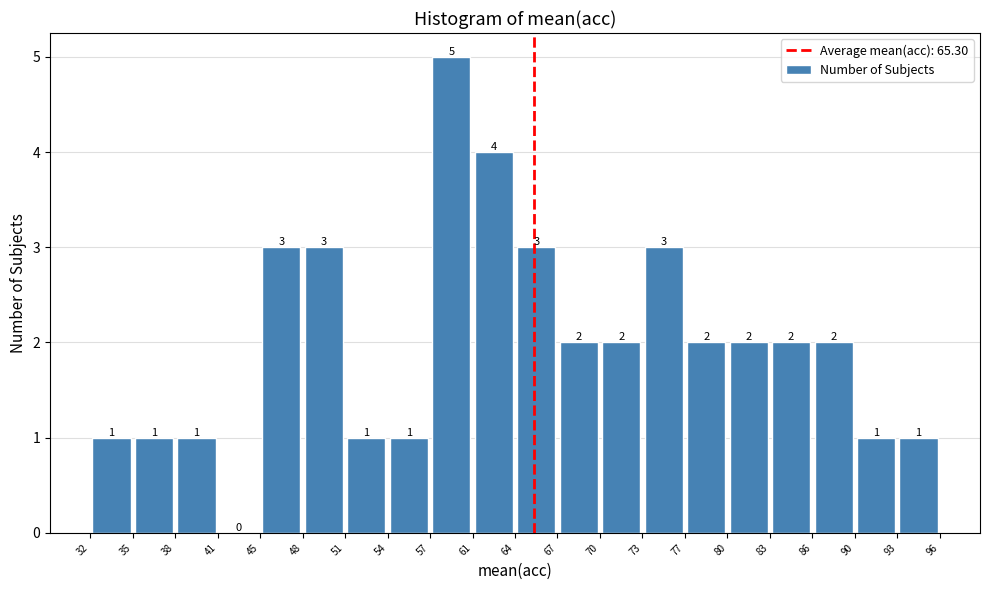

Reading left to right, transcribe this chart: for each bar, give the range it covers on the x-axis and its height.

32 to 35: 1
35 to 38: 1
38 to 41: 1
41 to 45: 0
45 to 48: 3
48 to 51: 3
51 to 54: 1
54 to 57: 1
57 to 61: 5
61 to 64: 4
64 to 67: 3
67 to 70: 2
70 to 73: 2
73 to 77: 3
77 to 80: 2
80 to 83: 2
83 to 86: 2
86 to 90: 2
90 to 93: 1
93 to 96: 1